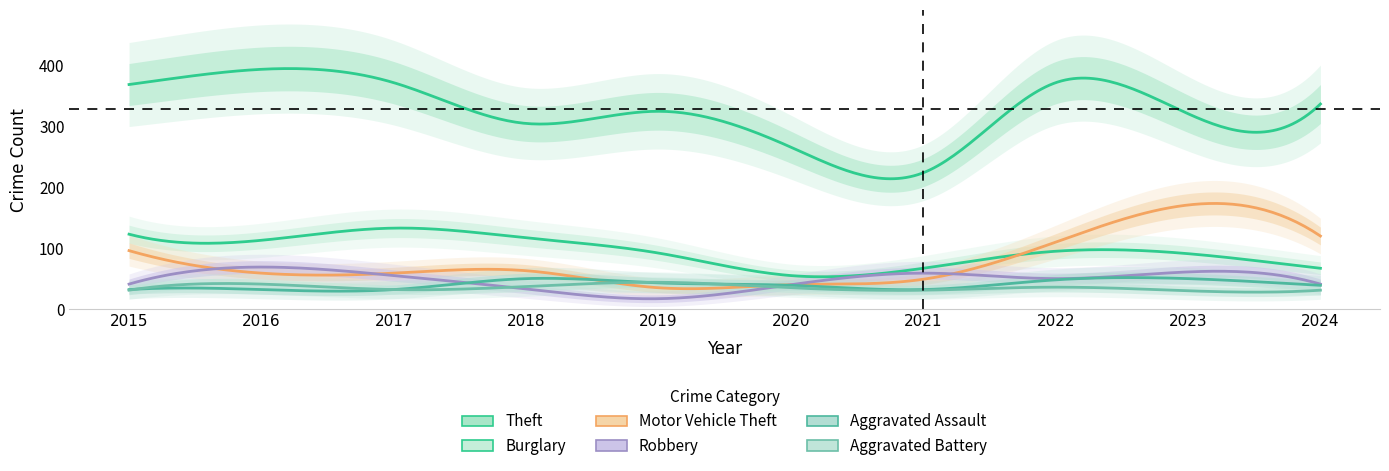

Does the chart have visible grid lines?

No